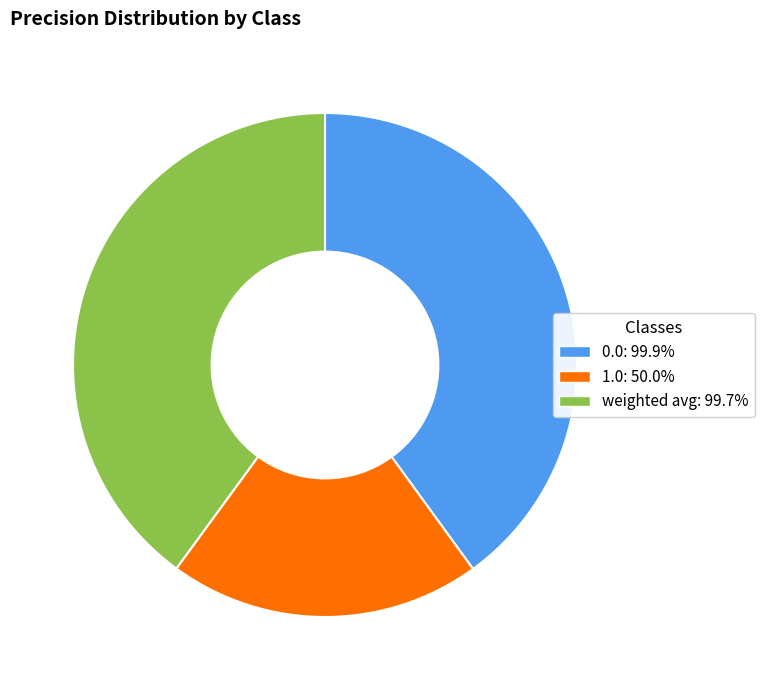

Combined, do weighted avg: 99.7% and 1.0: 50.0% account for over 50%?

Yes